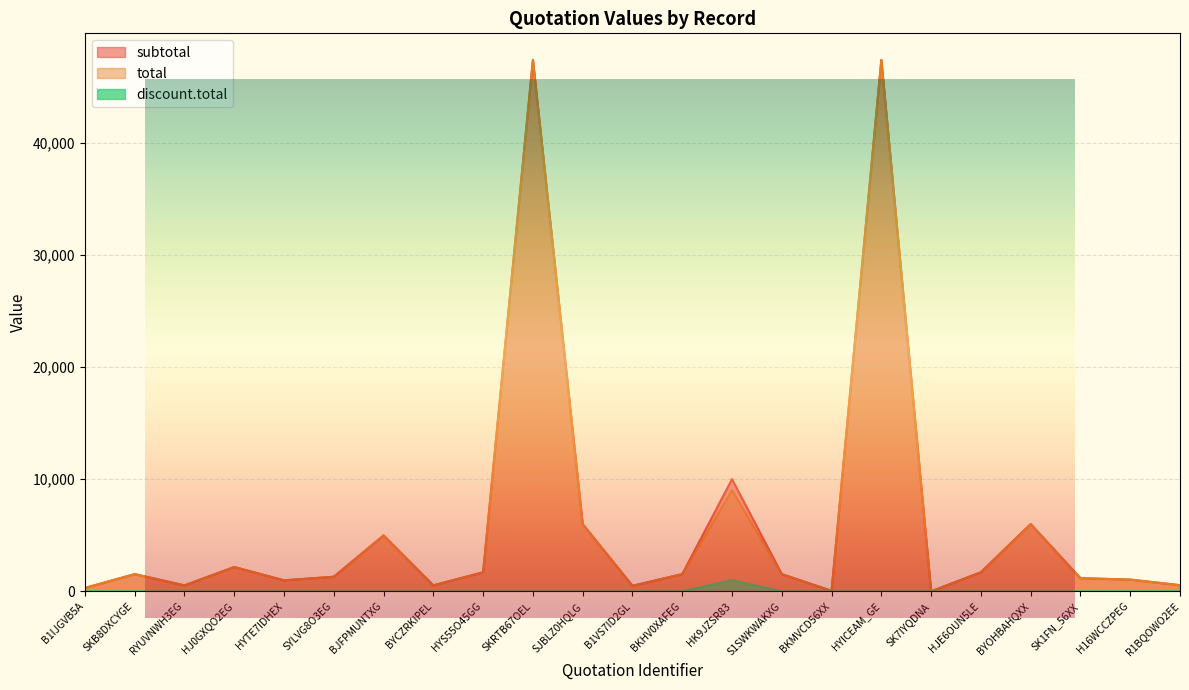

Is it true that discount.total equals -615.5 at SKRTB67OEL?

False